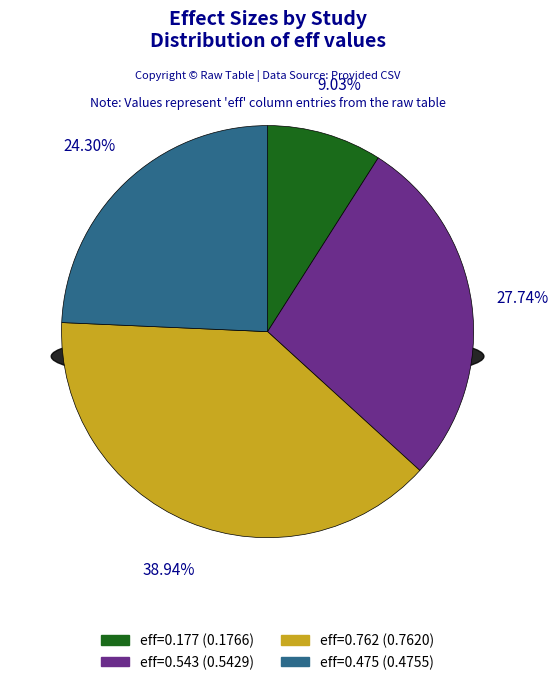

To the nearest percent, what percentage of the pie is 0.1172300628125451?

9%